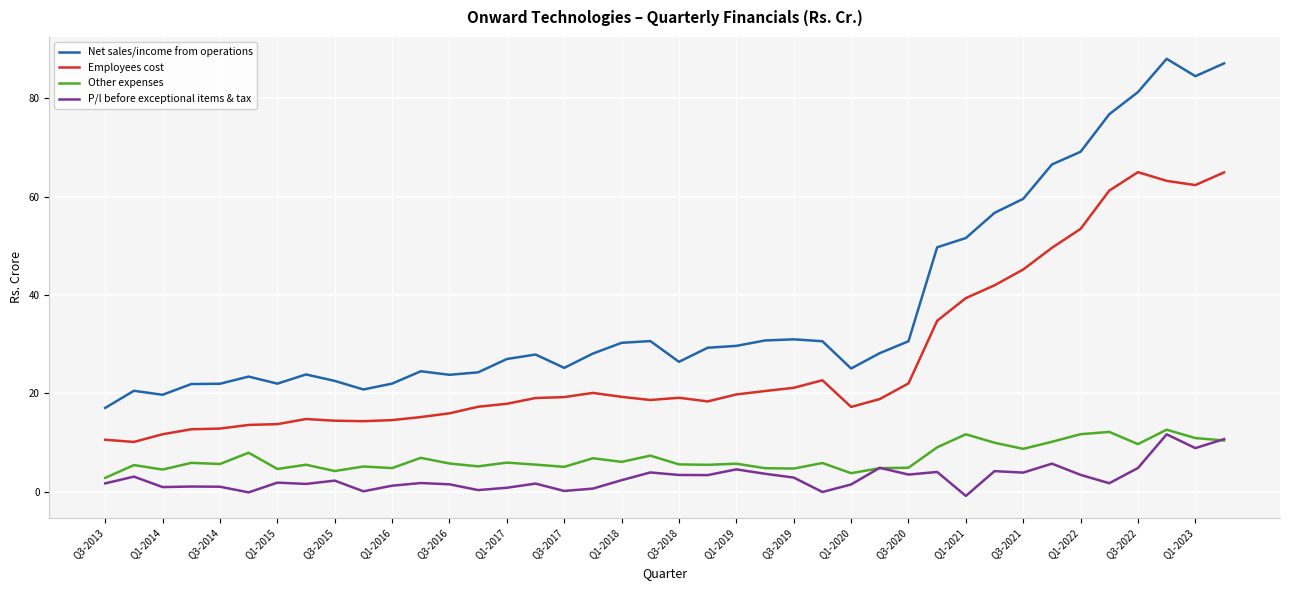

Which series has the largest total across all categories?

Net sales/income from operations